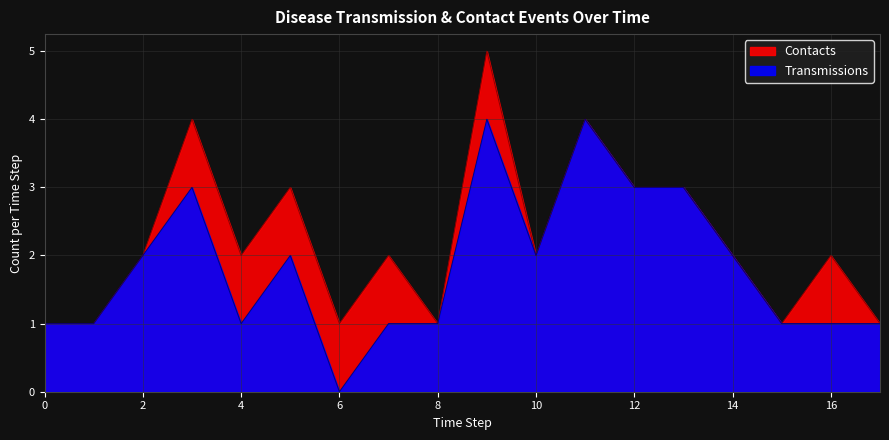

Rank the series at 1 from highest to lowest value.

Transmissions, Contacts